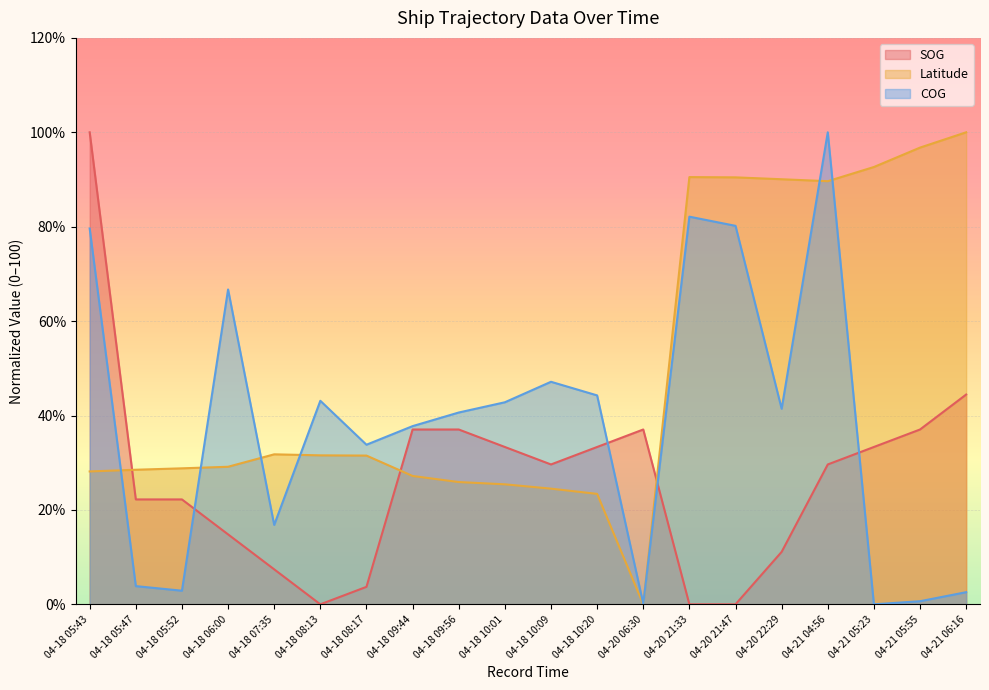

Which series ends up on top after the final intersection of SOG and COG?

SOG